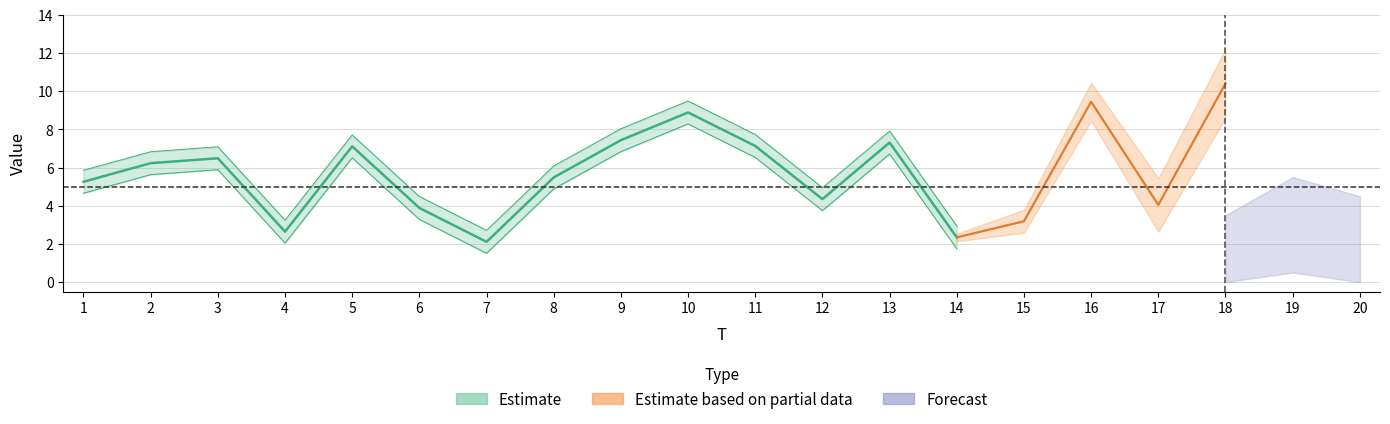

What is the approximate value of x1 at 15?

3.2